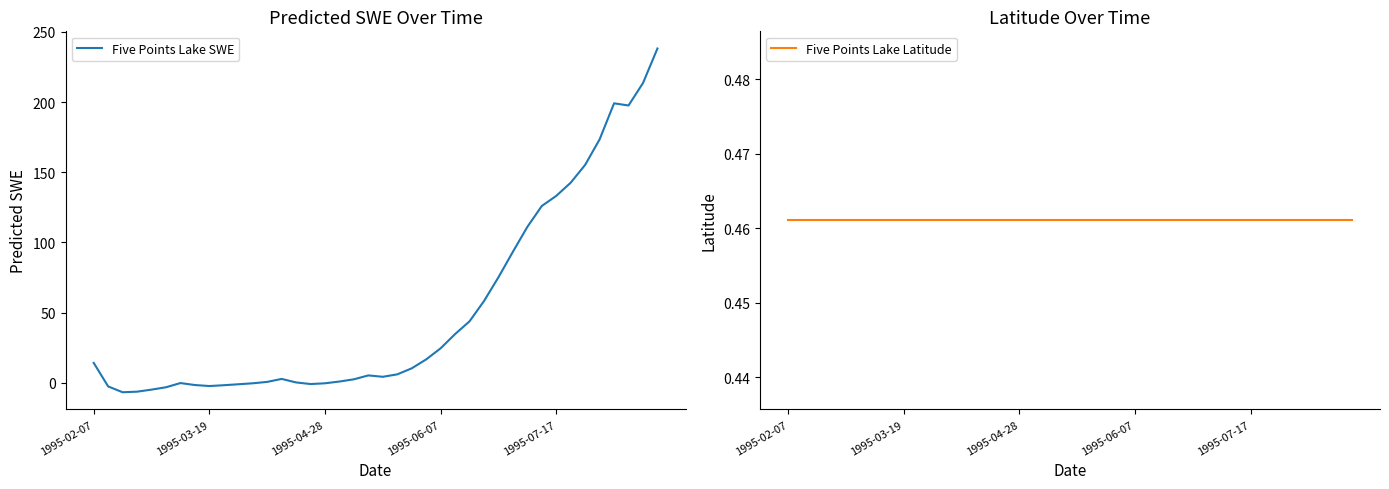

Is the value of Five Points Lake Latitude at 1995-02-07 greater than the value of Five Points Lake SWE at 1995-04-28?

Yes